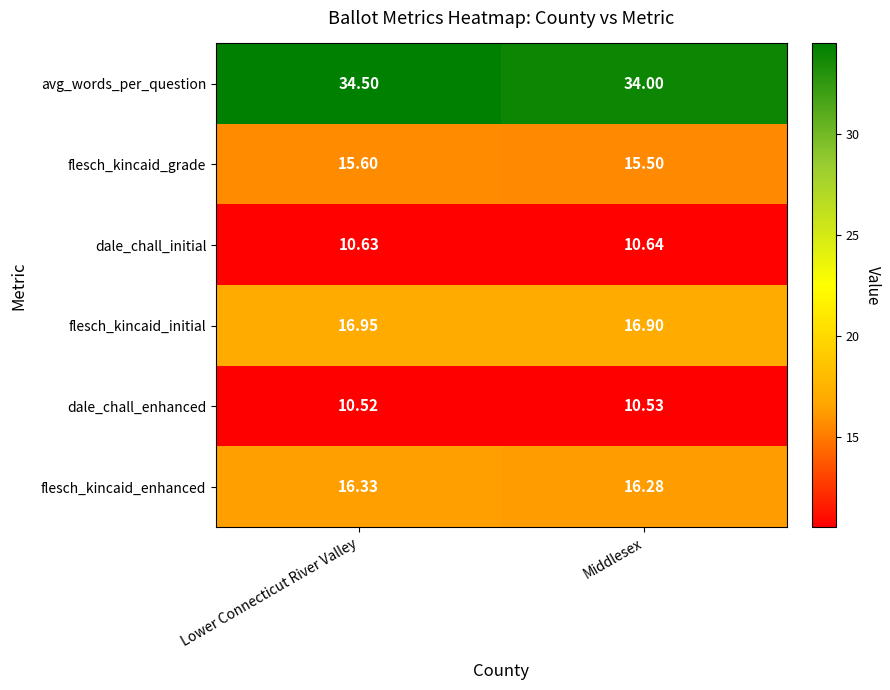

What is the total value across all series at Lower Connecticut River Valley?

104.5